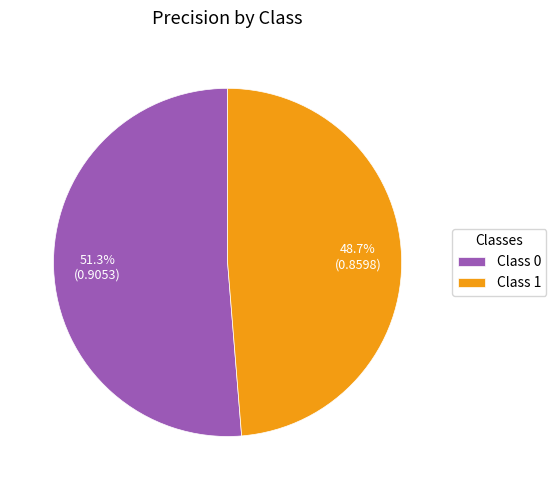

Combined, what portion of the pie is Class 1 and Class 0?

100.0%